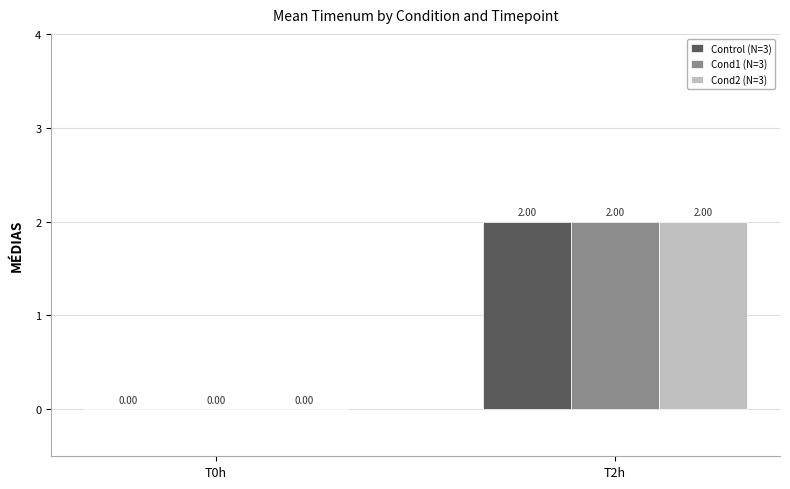

What is the average value of the Cond1 (N=3) series?

1